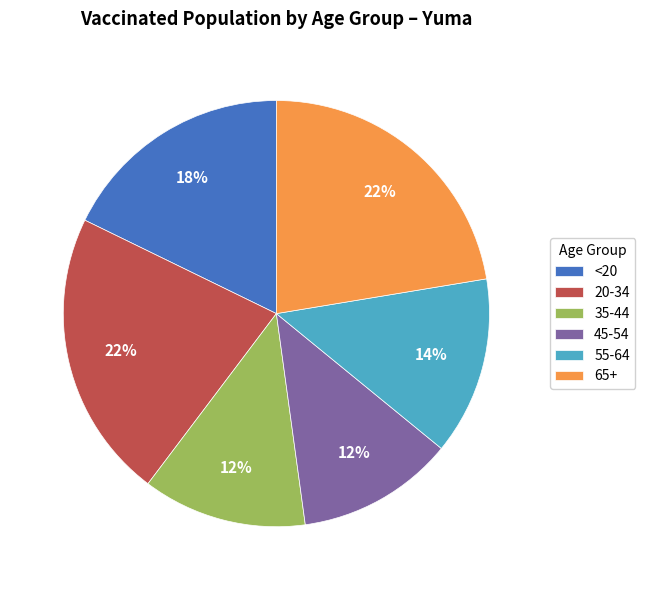

Combined, do <20 and 65+ account for over 50%?

No